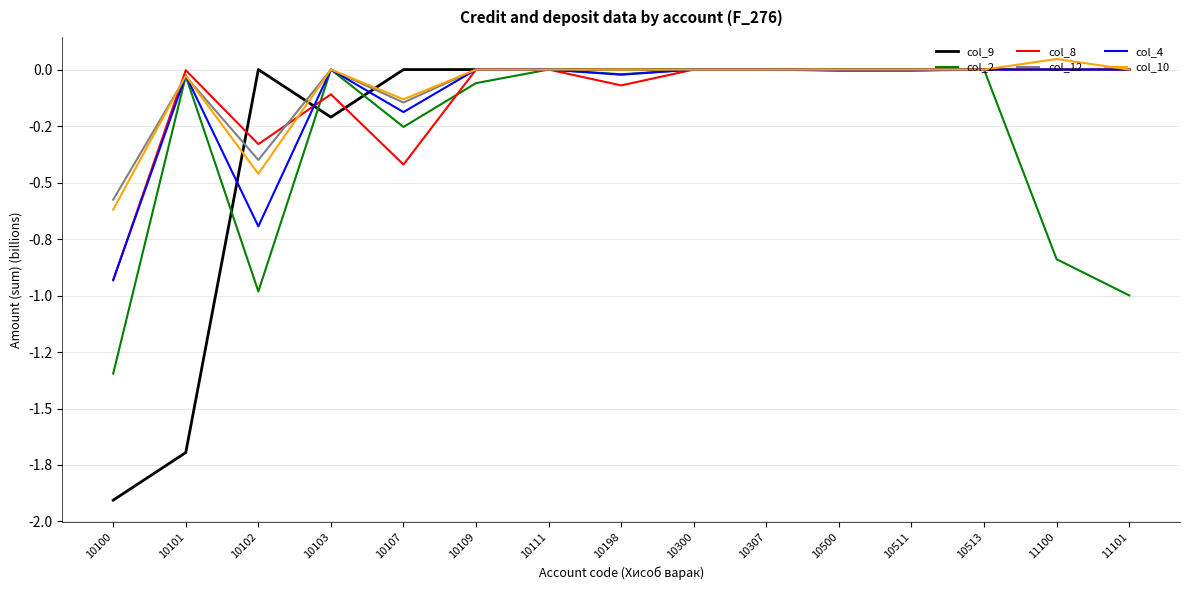

Reading left to right, extract all data points from this chart.

col_9: -1.9	-1.7	0.0	-0.2	0.0	0.0	0.0	0.0	0.0	0.0	0.0	0.0	0.0	0.0	0.0
col_2: -1.3	-0.0	-1.0	0.0	-0.3	-0.1	0.0	-0.0	0.0	0.0	-0.0	-0.0	-0.0	-0.8	-1.0
col_8: -0.9	-0.0	-0.3	-0.1	-0.4	0.0	0.0	-0.1	0.0	0.0	-0.0	-0.0	-0.0	0.0	0.0
col_12: -0.6	-0.0	-0.4	0.0	-0.1	0.0	0.0	0.0	0.0	0.0	0.0	0.0	0.0	0.0	0.0
col_4: -0.9	-0.0	-0.7	0.0	-0.2	0.0	0.0	-0.0	0.0	0.0	-0.0	-0.0	0.0	0.0	0.0
col_10: -0.6	-0.0	-0.5	0.0	-0.1	0.0	0.0	0.0	0.0	0.0	0.0	0.0	0.0	0.0	0.0